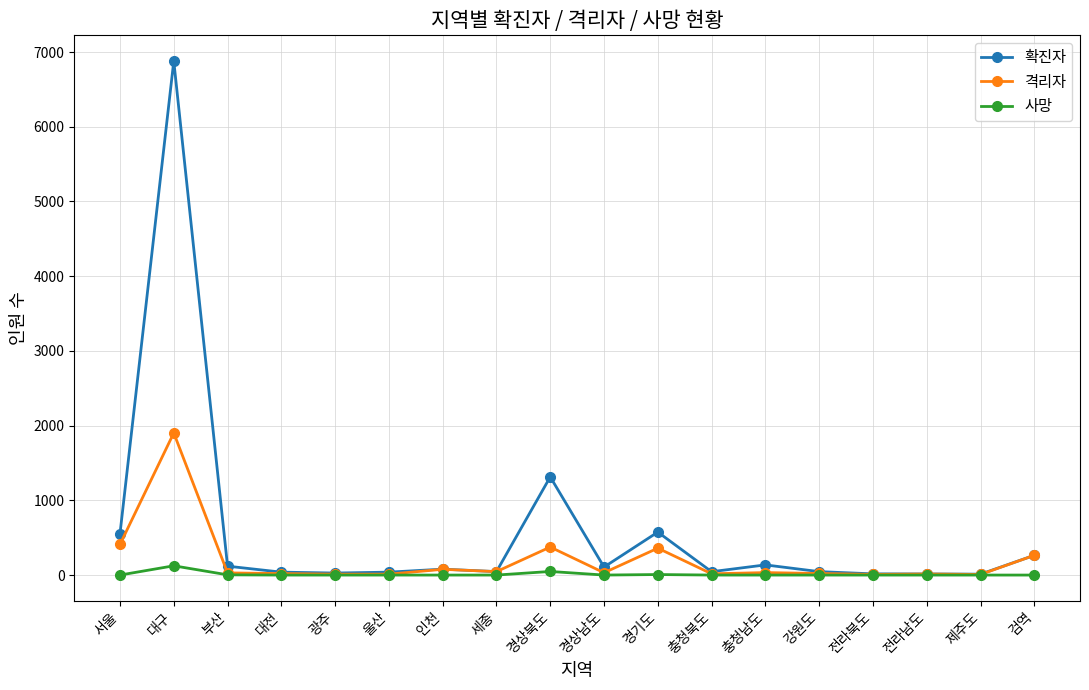

True or false: 격리자 has a value of 1902 at 대구.

True